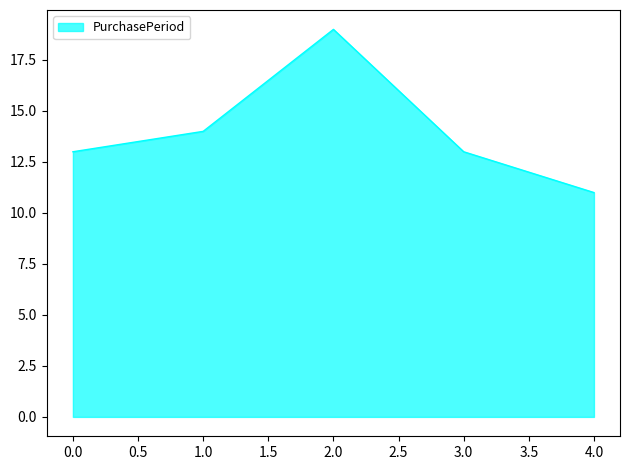

Which label corresponds to the smallest value in the chart?

4.0